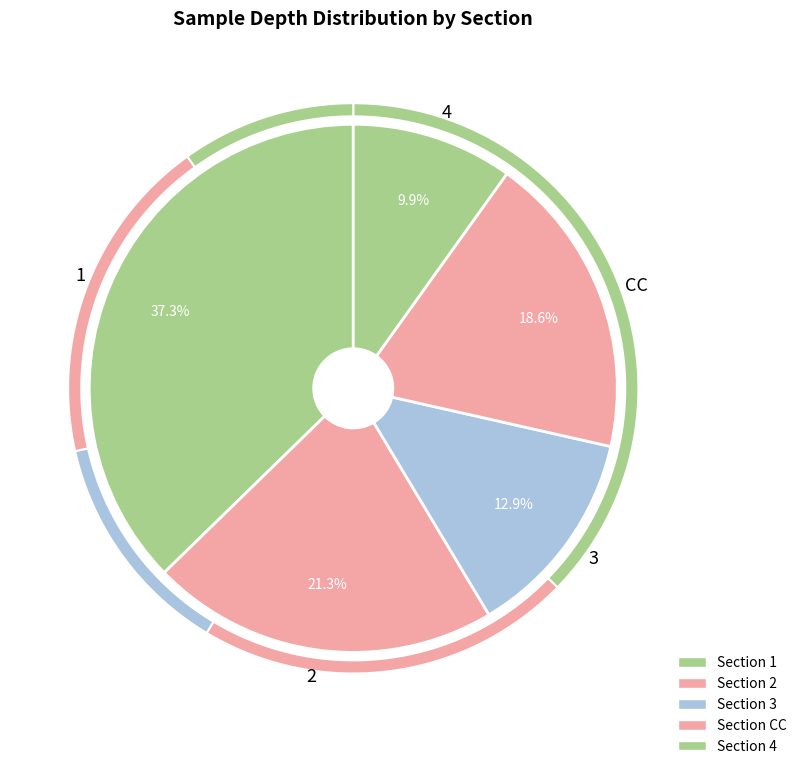

Which category has the smallest portion of the pie?

4